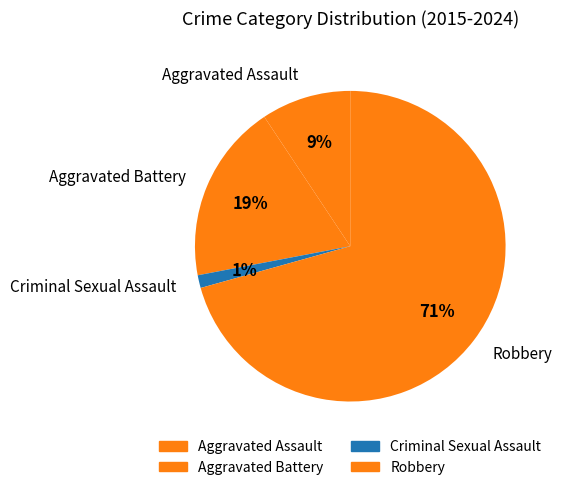

Between Criminal Sexual Assault and Aggravated Assault, which is larger?

Aggravated Assault